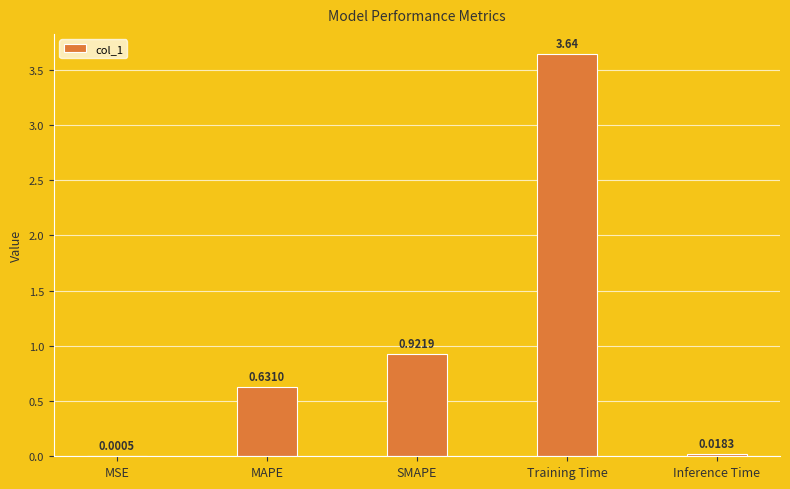

At which category does the chart reach its peak across all series?

Training Time